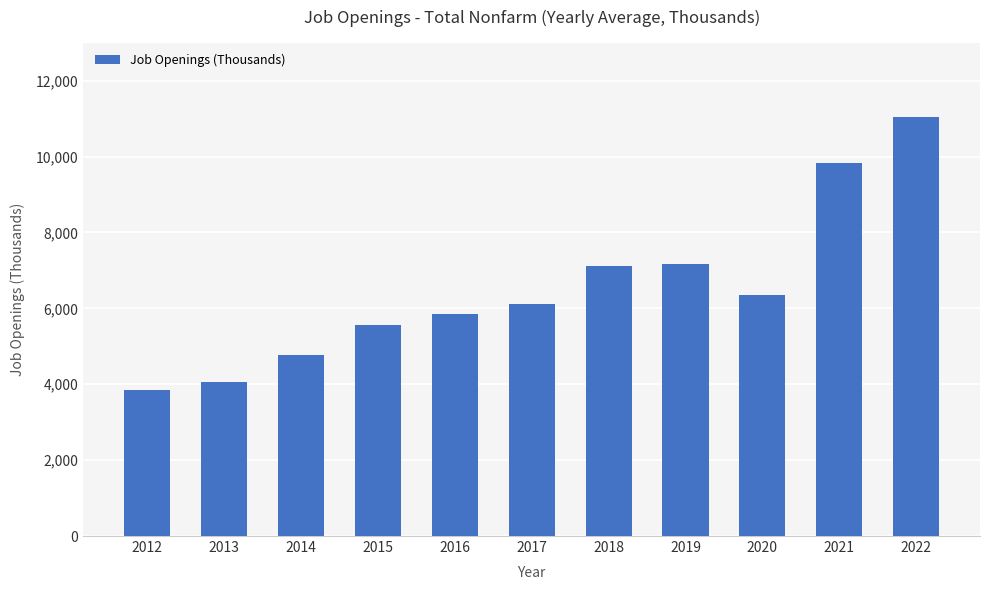

What is the value of the 3rd bar from the left?

4773.1